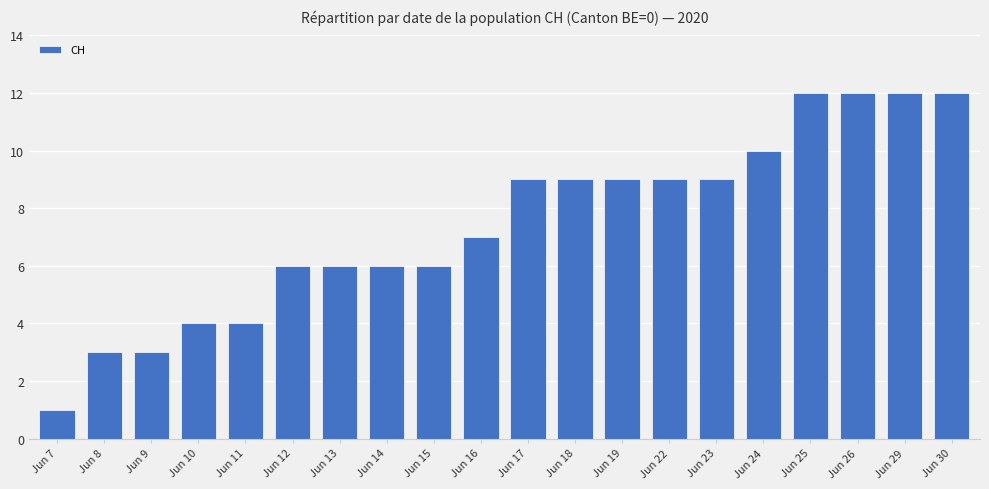

Is it true that the value at Jun 23 is 12?

False